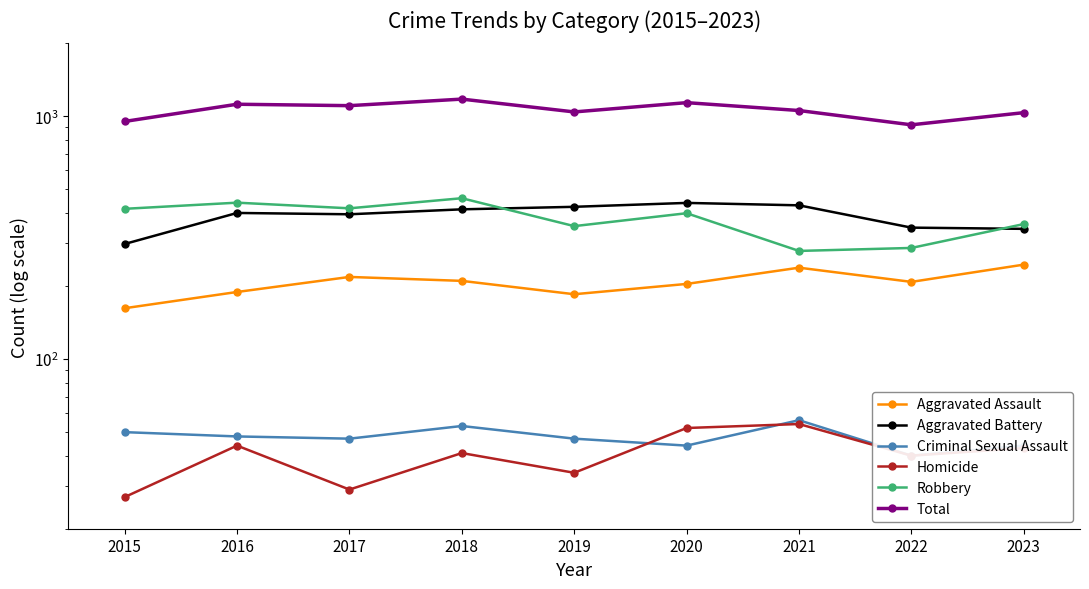

What is the smallest value displayed?

27